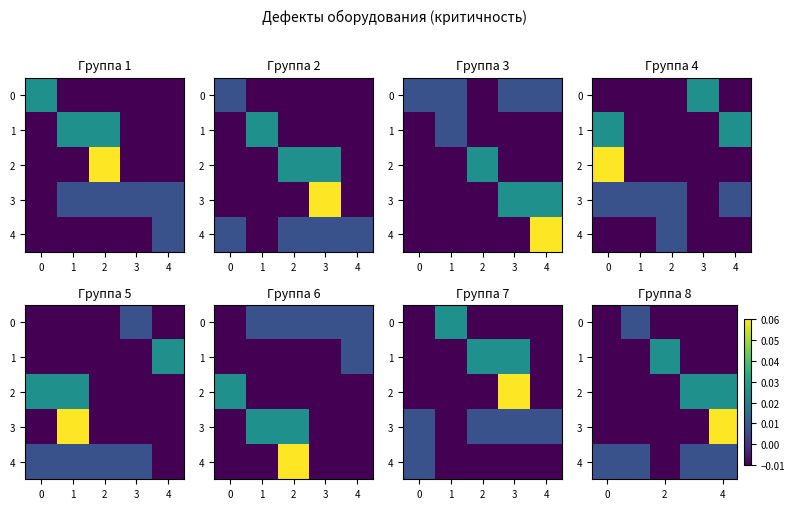

How many values in the 1 series are below 0?

4